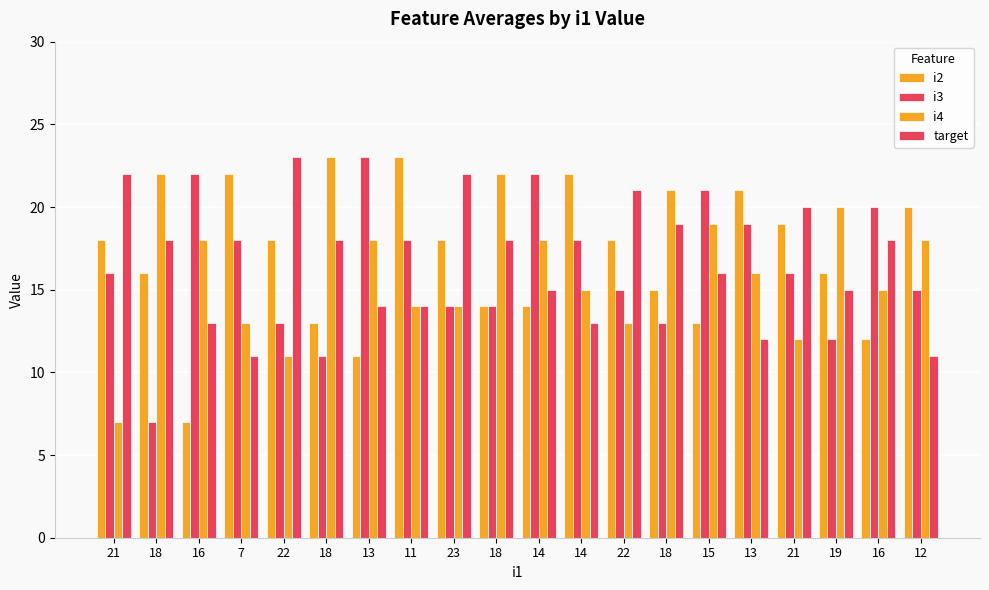

What is the label of the 11th bar from the left?

14